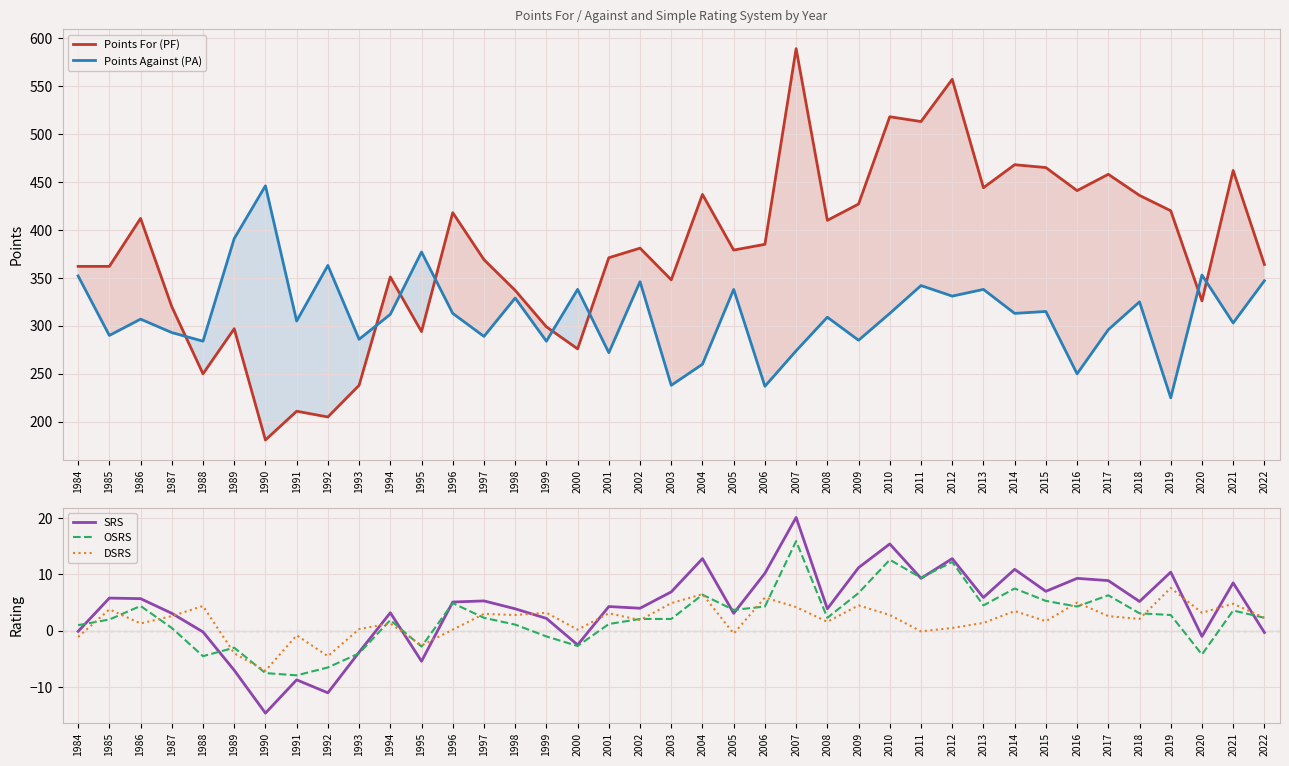

True or false: OSRS has more than 2 interior local peaks.

True